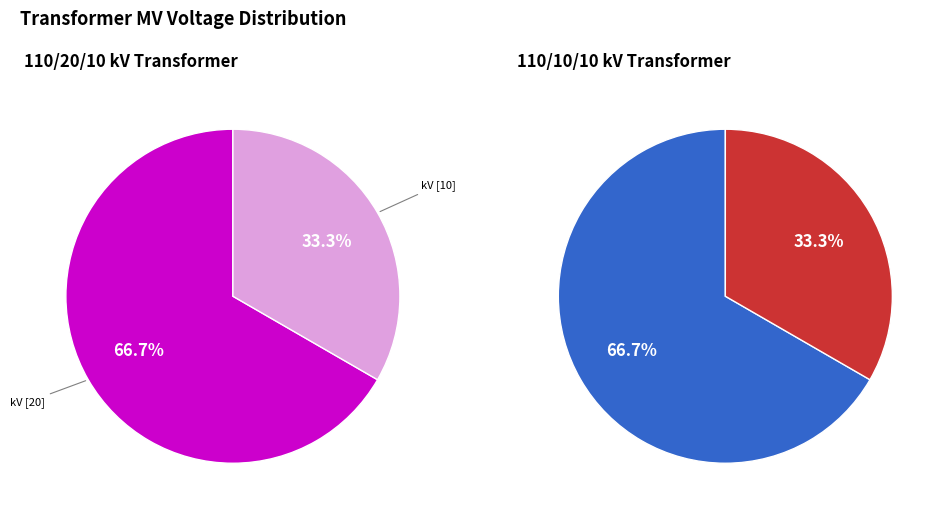

What percentage is NOT represented by 63/25/38 MVA 110/20/10 kV?

33.3%